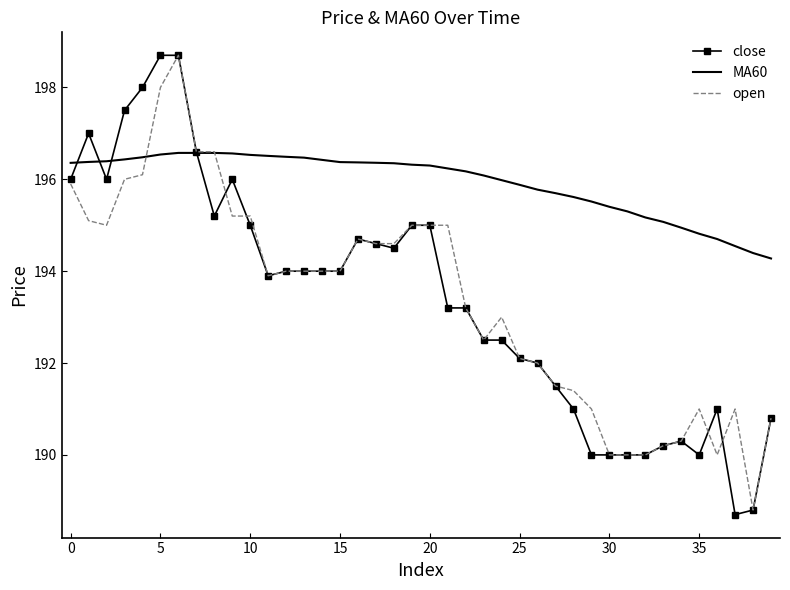

What is the greatest value displayed?

198.7